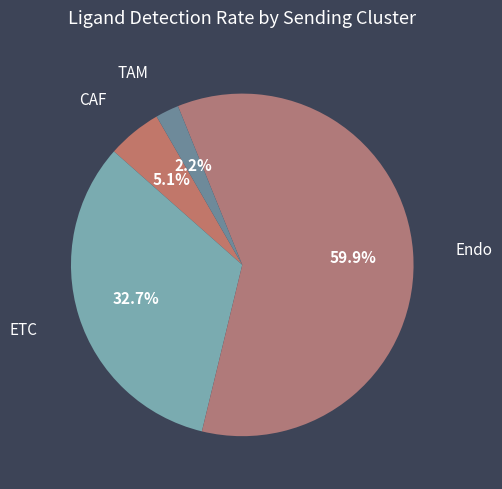

True or false: ETC accounts for 33% of the total.

True